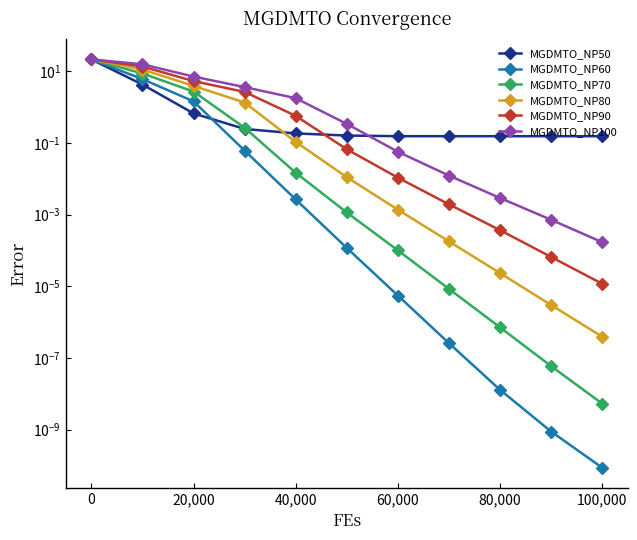

True or false: MGDMTO_NP60 and MGDMTO_NP80 intersect in this chart.

True